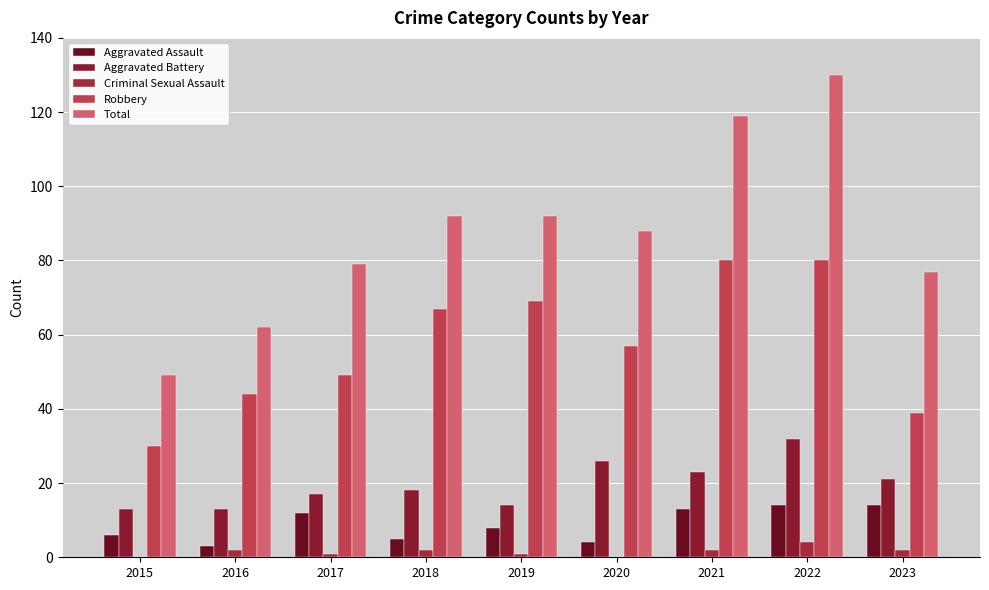

Count the number of data series in this chart.

5